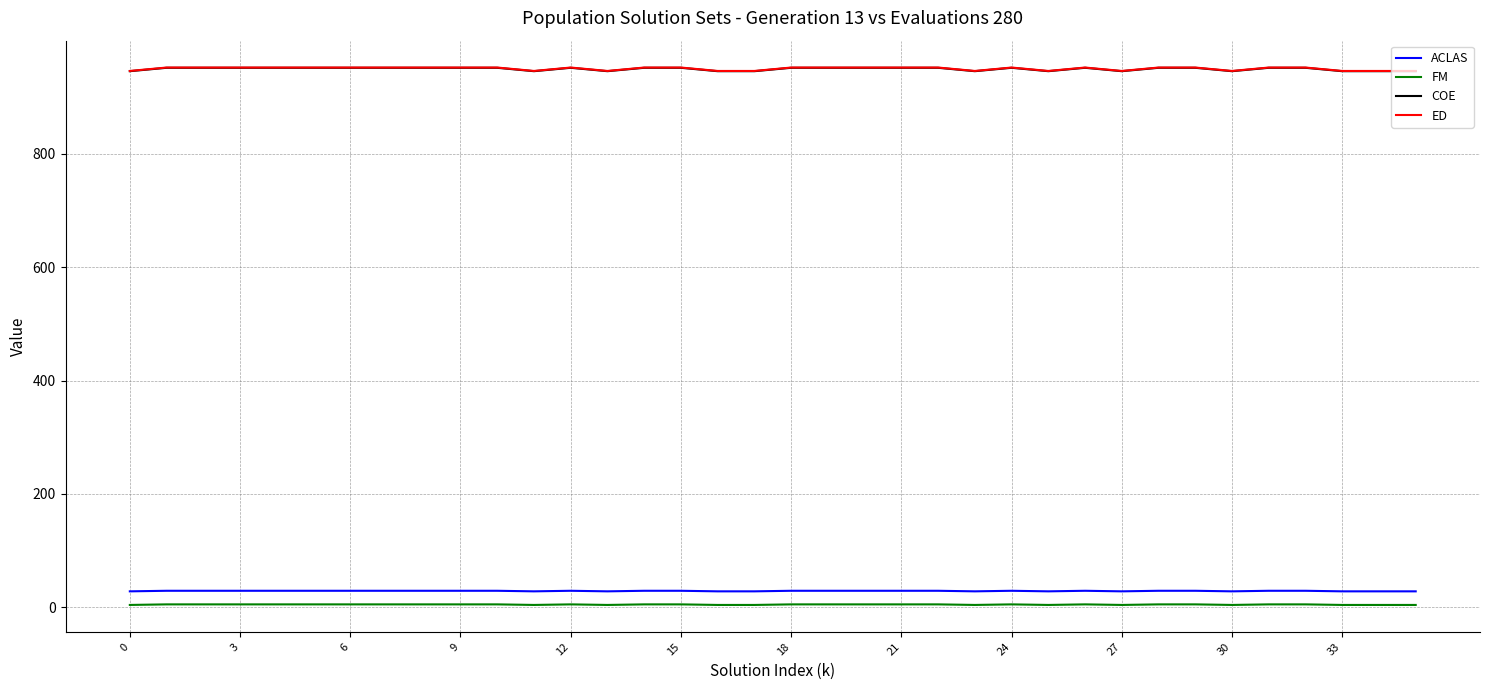

What is the greatest value displayed?

952.5